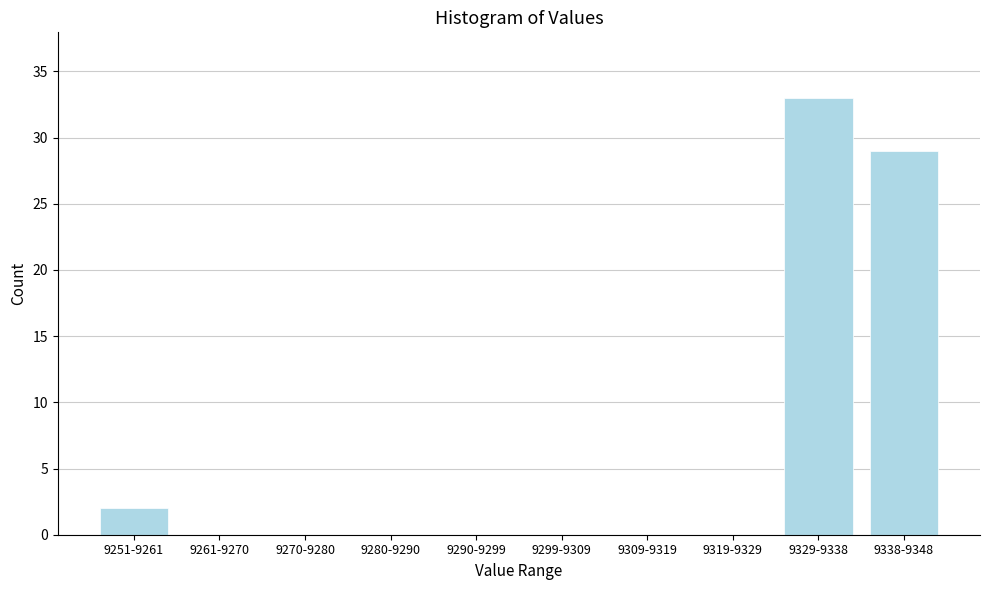

Reading left to right, what are all the values shown in this chart?

9251-9261=2	9261-9270=0	9270-9280=0	9280-9290=0	9290-9299=0	9299-9309=0	9309-9319=0	9319-9329=0	9329-9338=33	9338-9348=29